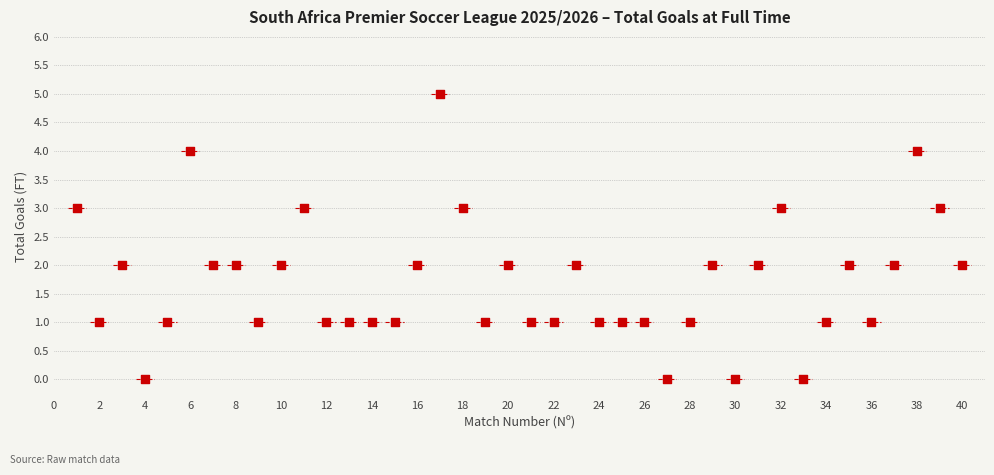

What is the range of X values (max minus min)?

39